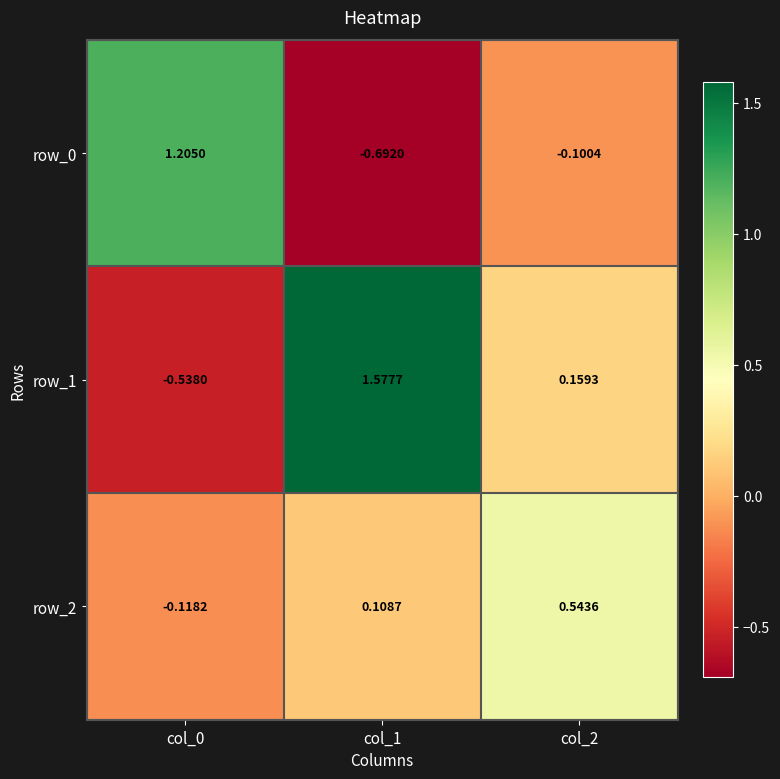

Which category has the highest value across all series?

col_1